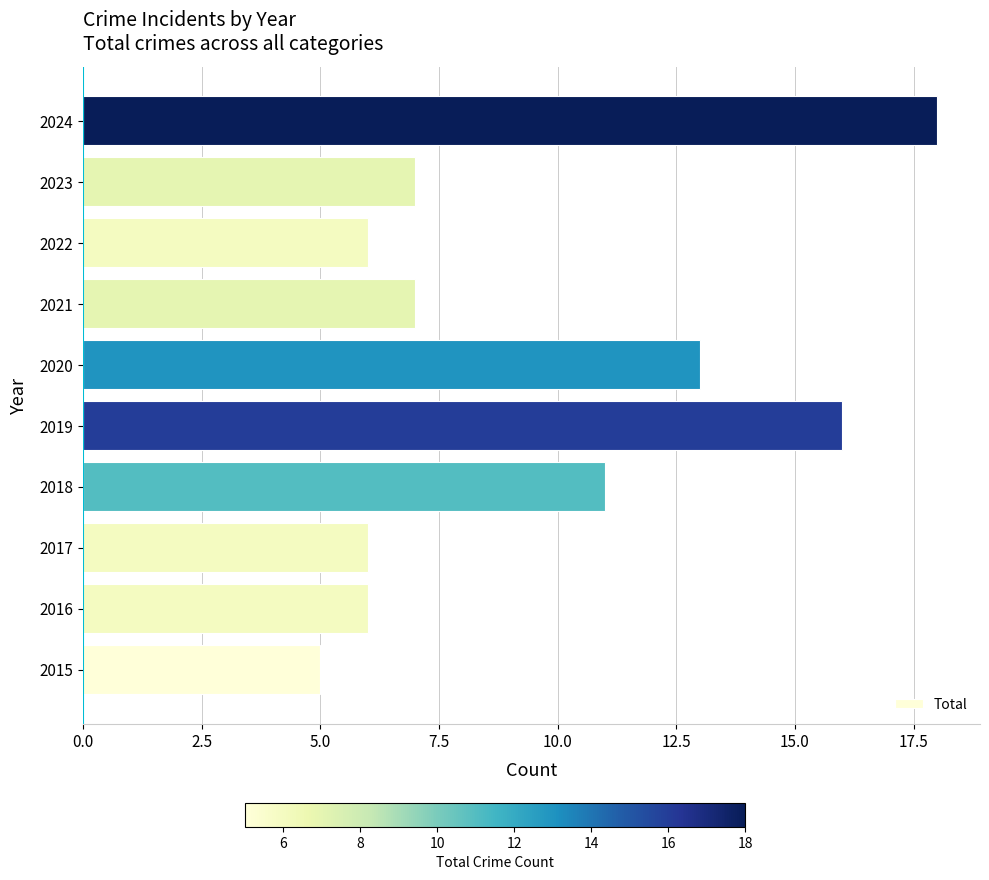

What is the greatest value displayed?

18